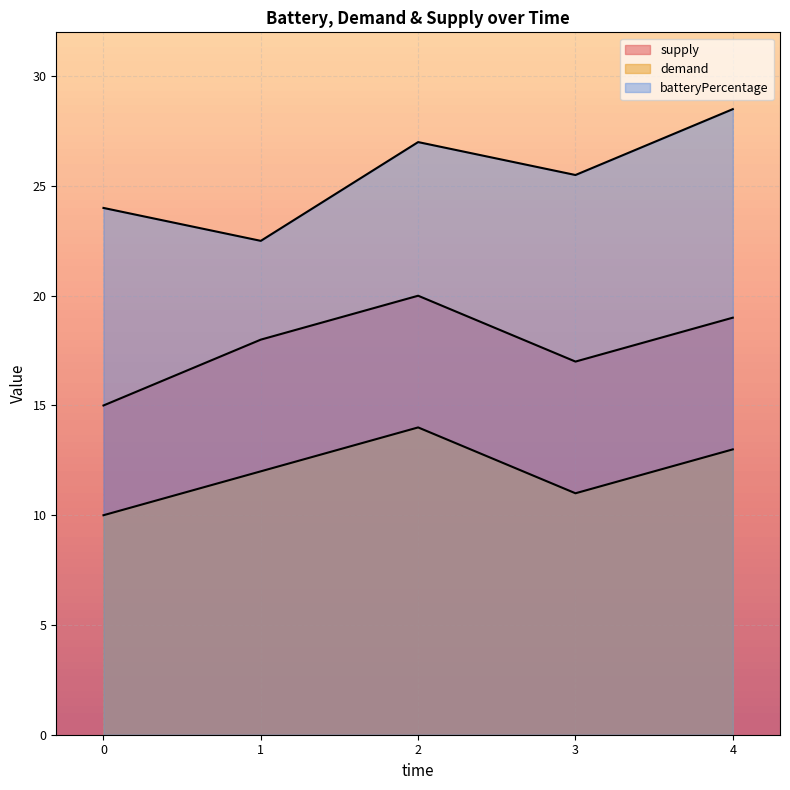

Reading right to left, what are all the values shown in this chart?

batteryPercentage: 28.5	25.5	27.0	22.5	24.0
demand: 13.0	11.0	14.0	12.0	10.0
supply: 19.0	17.0	20.0	18.0	15.0